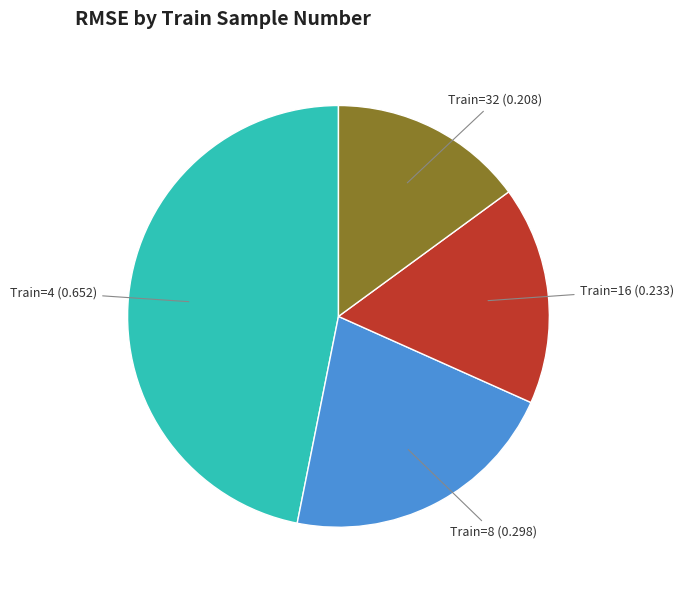

Which slice is the largest?

Train=4 (0.652)